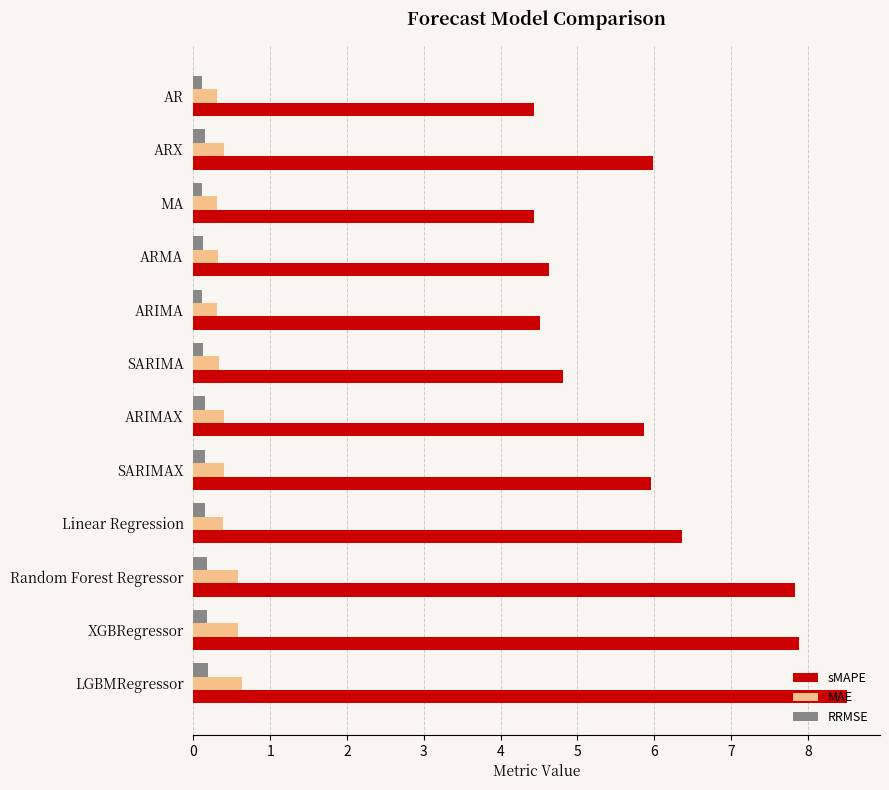

What is the average value of the RRMSE series?

0.1